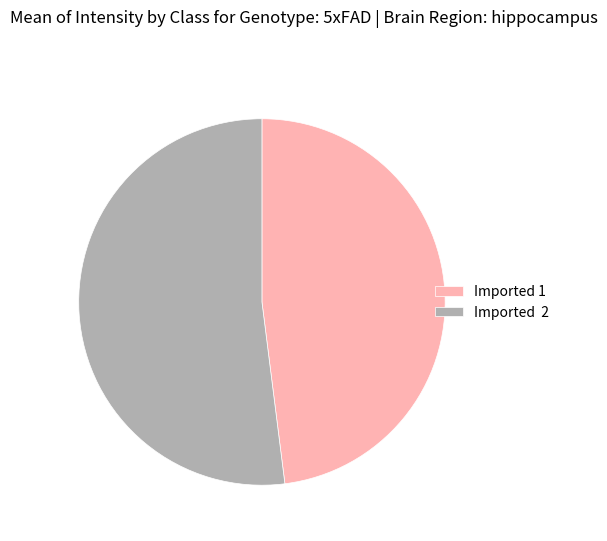

Which has a higher value, Imported 1 or Imported 2?

Imported 2